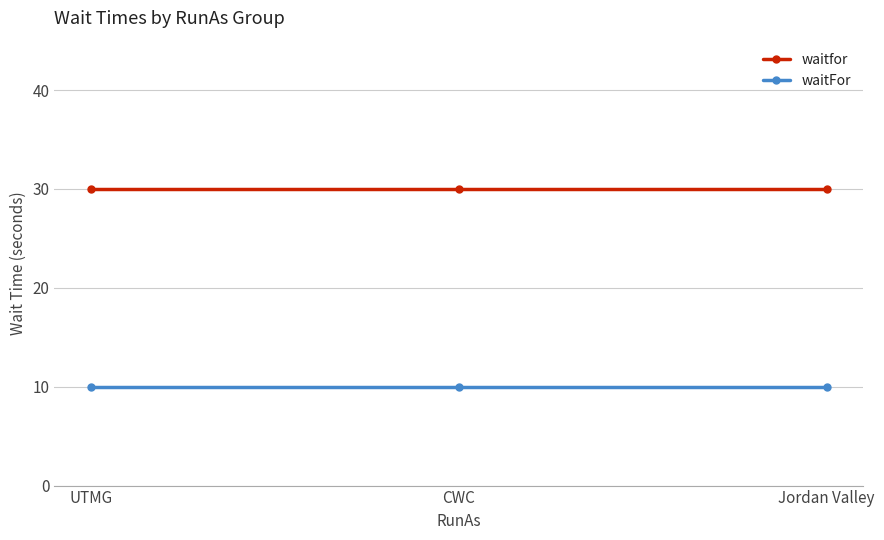

At Jordan Valley, list the series in order from largest to smallest.

waitfor, waitFor